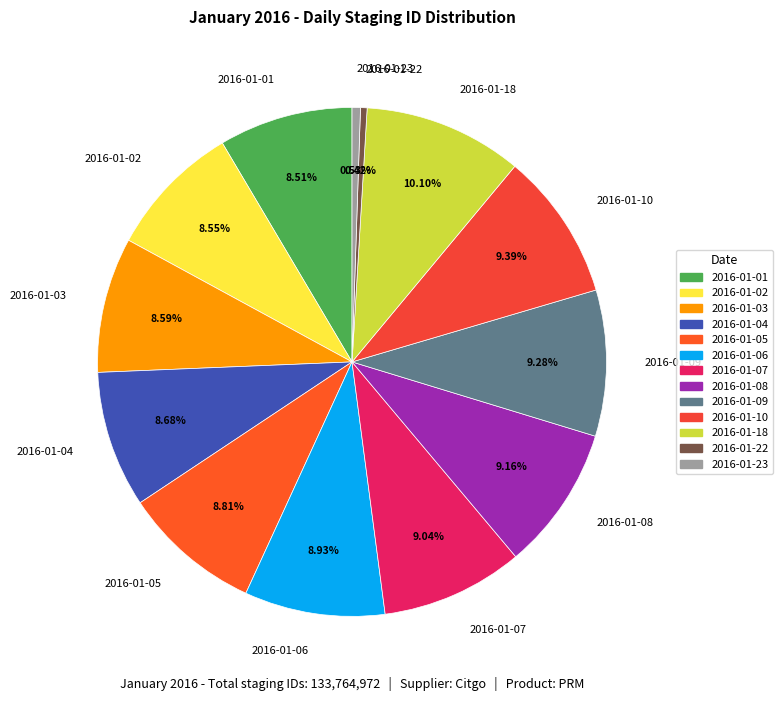

What is the ratio of the value at 2016-01-06 to the value at 2016-01-09?

1.0